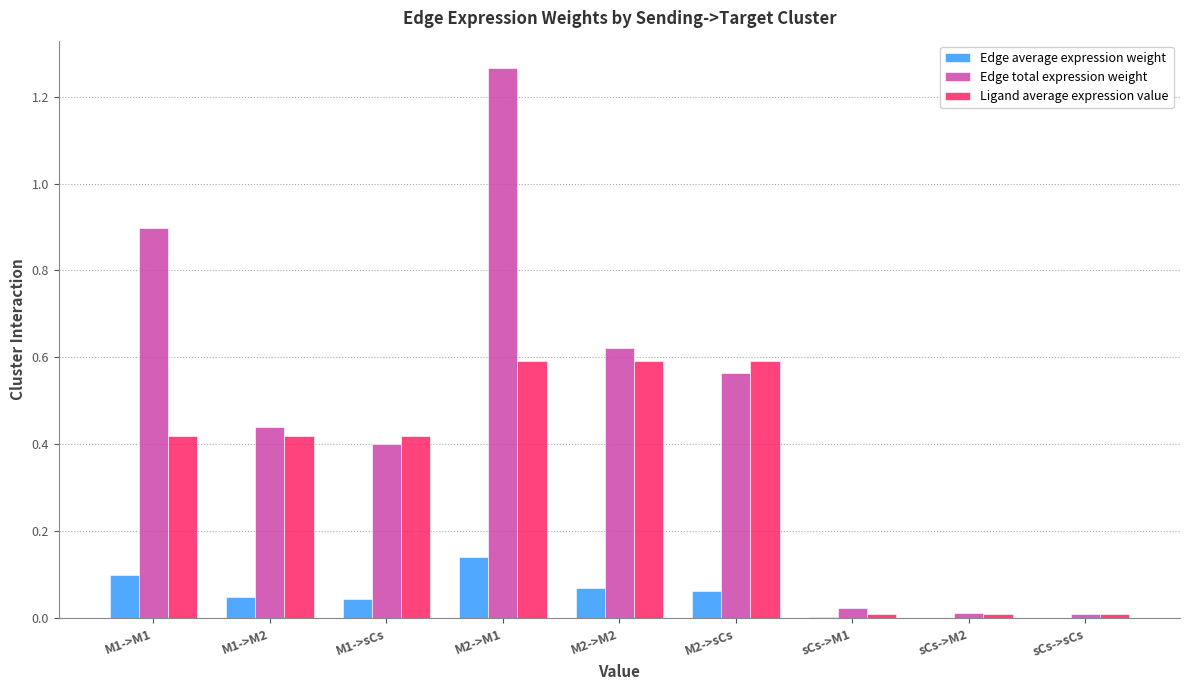

The Edge total expression weight series shows 0.2 at M1->sCs. True or false?

False